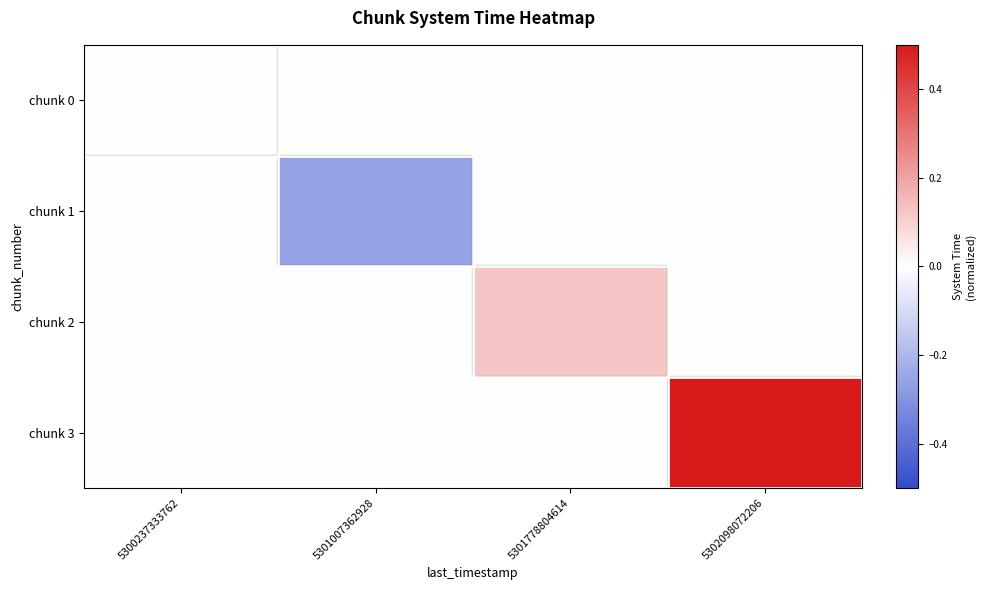

Which series has the largest total across all categories?

chunk 3